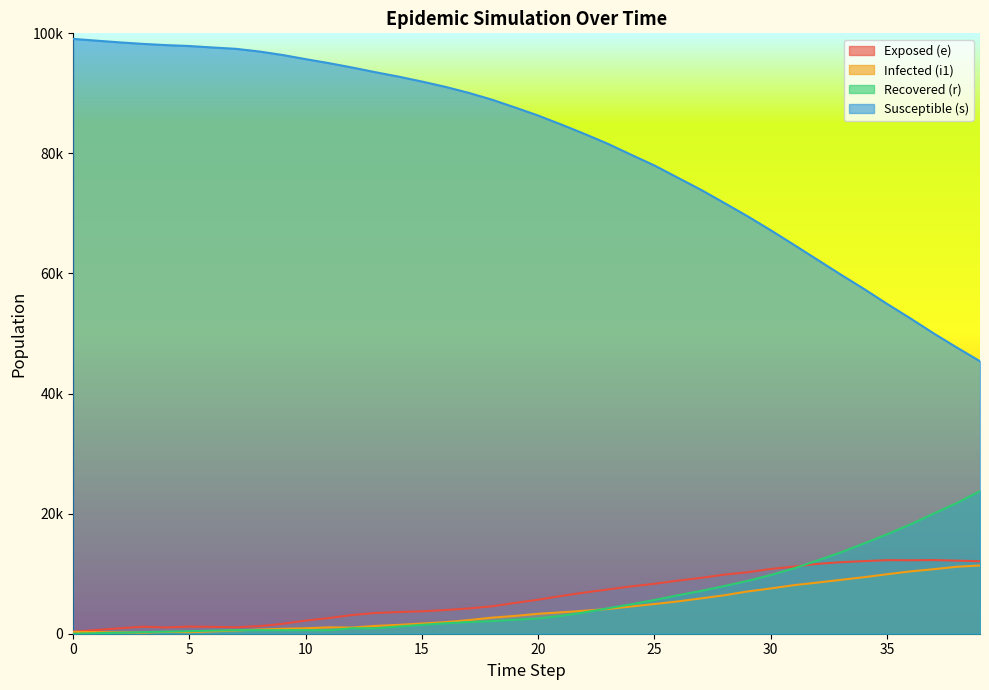

Reading right to left, list all the values displayed in this chart.

e: 39=12071	38=12172	37=12266	36=12234	35=12252	34=12087	33=11910	32=11630	31=11183	30=10785	29=10233	28=9838	27=9297	26=8843	25=8314	24=7885	23=7370	22=6861	21=6291	20=5666	19=5127	18=4558	17=4207	16=3943	15=3733	14=3610	13=3453	12=3115	11=2605	10=2185	9=1641	8=1264	7=1075	6=1140	5=1188	4=1038	3=1160	2=905	1=620	0=326
i1: 39=11362	38=11154	37=10743	36=10378	35=9906	34=9412	33=8968	32=8515	31=8090	30=7539	29=7036	28=6402	27=5885	26=5377	25=4947	24=4539	23=4120	22=3835	21=3570	20=3320	19=2967	18=2672	17=2259	16=1928	15=1697	14=1472	13=1298	12=1026	11=1062	10=908	9=820	8=695	7=541	6=395	5=265	4=309	3=176	2=227	1=267	0=313
r: 39=23751	38=21754	37=19995	36=18189	35=16561	34=15015	33=13526	32=12184	31=10889	30=9779	29=8798	28=7938	27=7126	26=6398	25=5619	24=4901	23=4240	22=3555	21=2985	20=2548	19=2333	18=2090	17=1942	16=1738	15=1486	14=1203	13=914	12=912	11=591	10=591	9=591	8=591	7=591	6=515	5=422	4=350	3=267	2=176	1=95	0=0
s: 39=45383	38=47676	37=50045	36=52542	35=54952	34=57454	33=59848	32=62311	31=64776	30=67204	29=69541	28=71758	27=73941	26=75959	25=77989	24=79774	23=81596	22=83238	21=84802	20=86303	19=87659	18=88966	17=90099	16=91093	15=91969	14=92786	13=93524	12=94306	11=95036	10=95702	9=96396	8=96977	7=97421	6=97641	5=97887	4=98037	3=98241	2=98496	1=98781	0=99075